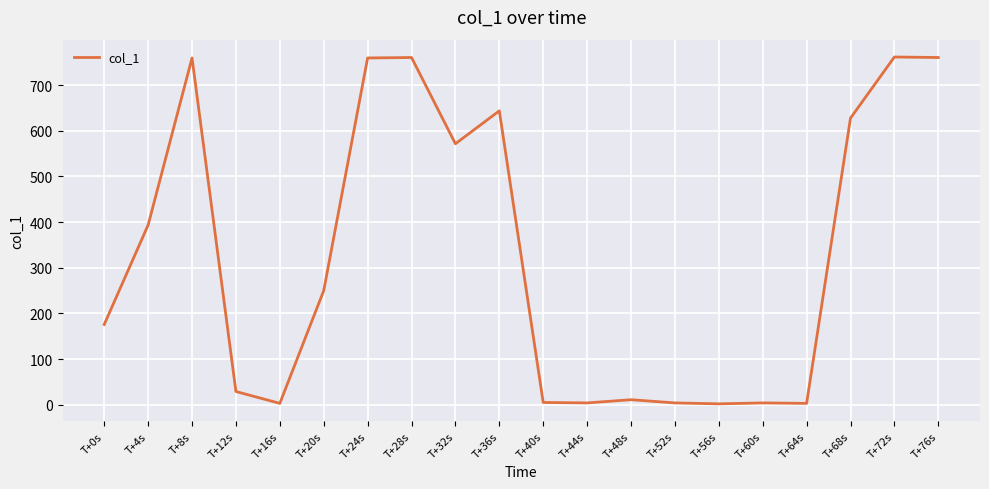

What is the change in value from T+8s to T+36s?

-115.8